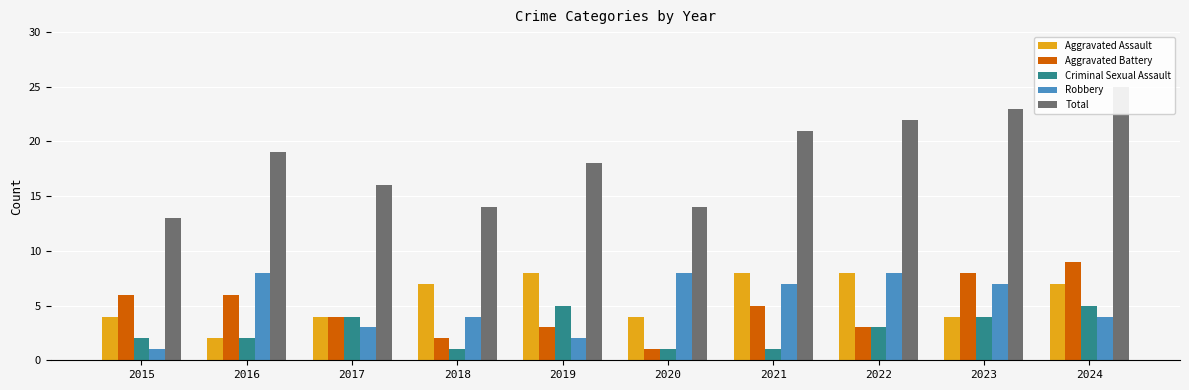

What are all the series names shown in the legend?

Aggravated Assault, Aggravated Battery, Criminal Sexual Assault, Robbery, Total